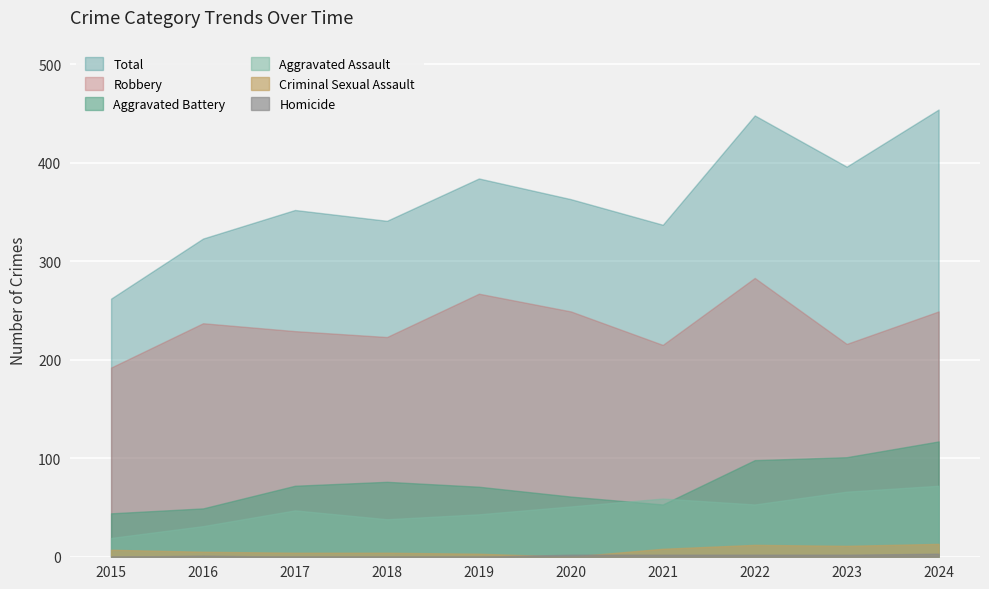

What is the average value of the Aggravated Assault series?

48